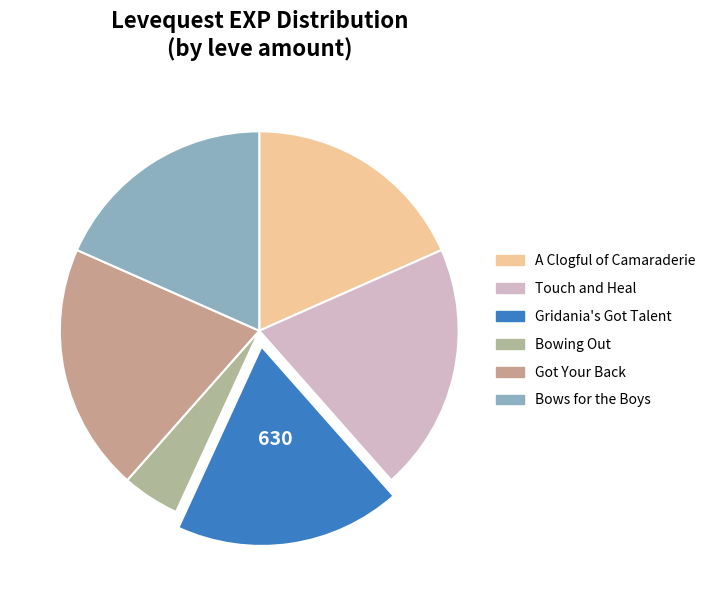

The Touch and Heal slice represents 34% of the pie. True or false?

False